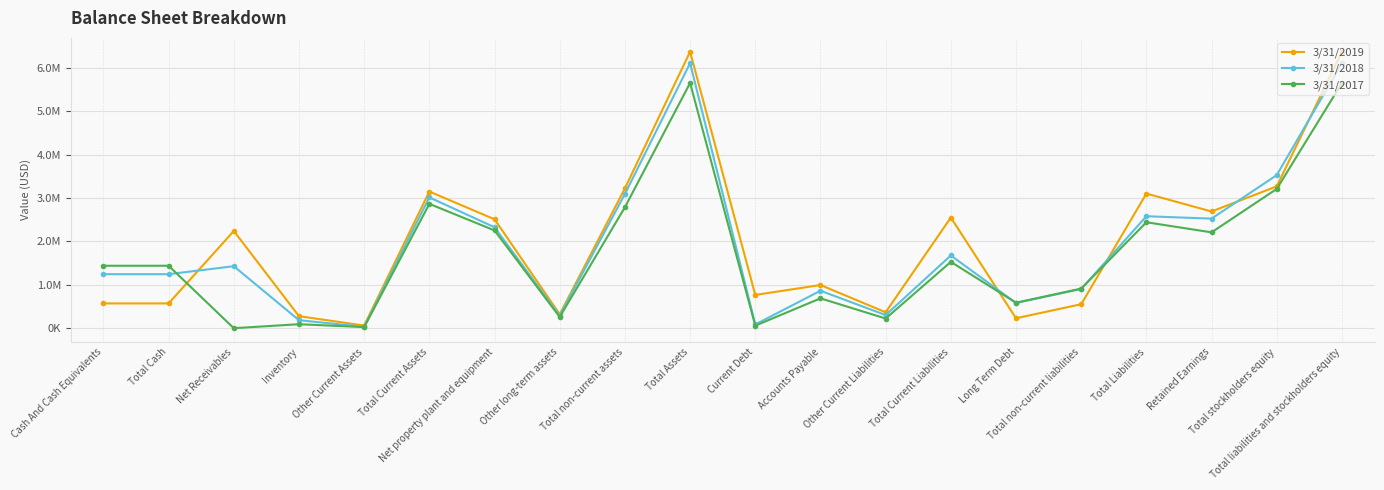

What is the label of the 11th point from the left?

Current Debt